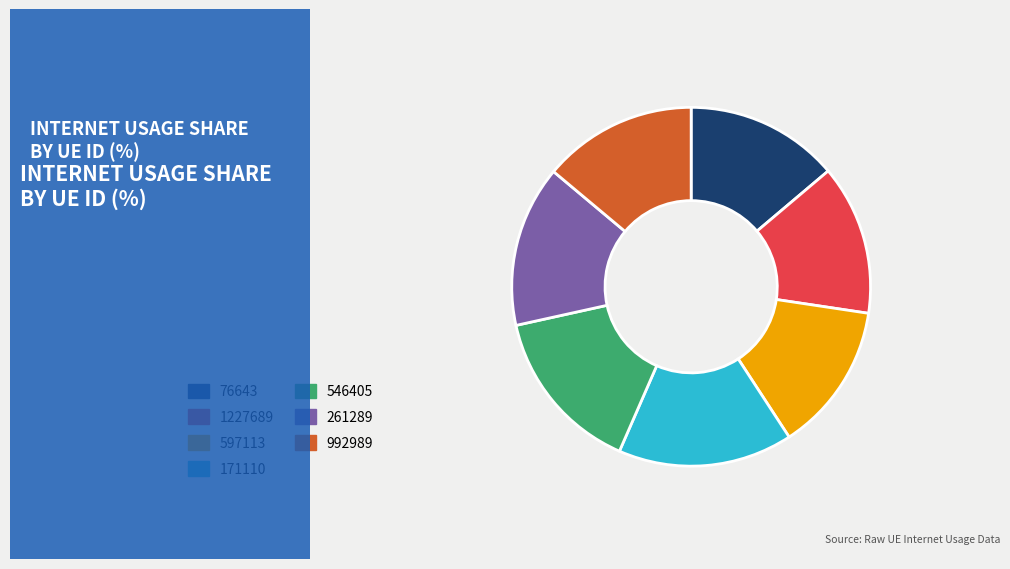

Which slice is the largest?

171110